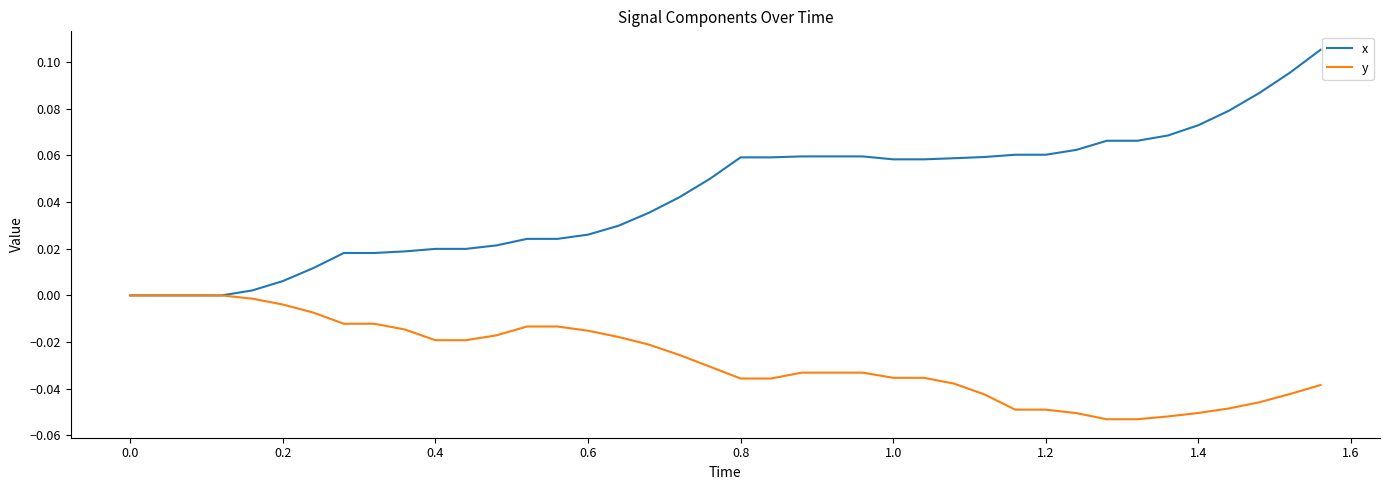

Which series has the largest total across all categories?

x